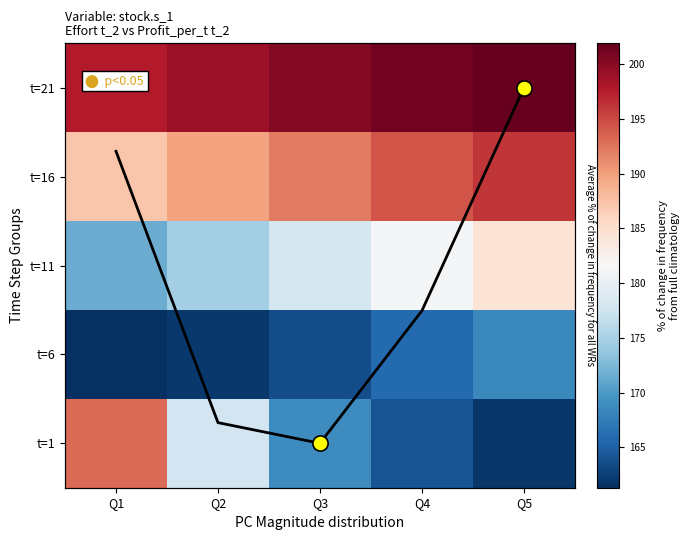

What is the maximum value for t=6?

168.5